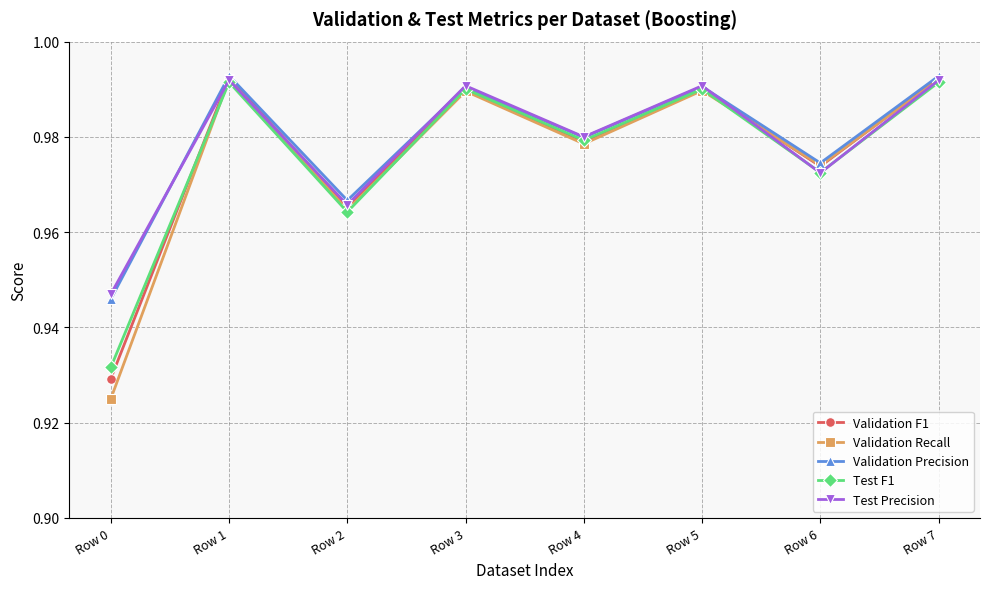

What is the total value across all series at Row 2?

4.8